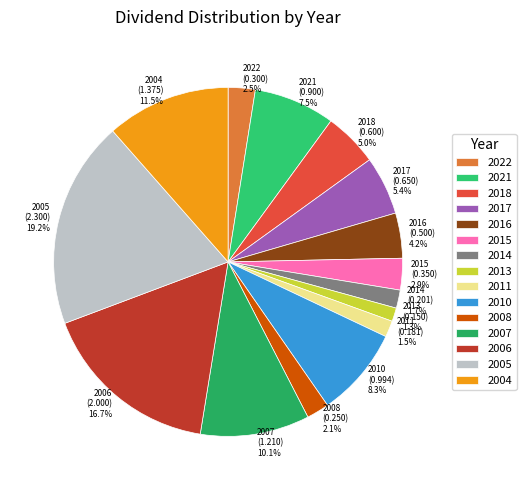

Which has a higher value, 2005 or 2006?

2005